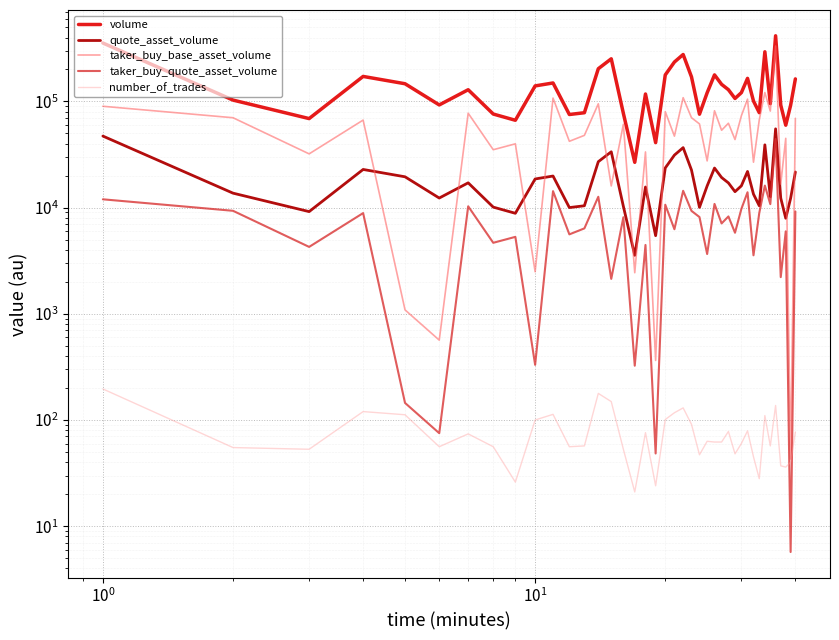

What is the average value of the taker_buy_base_asset_volume series?

59910.4